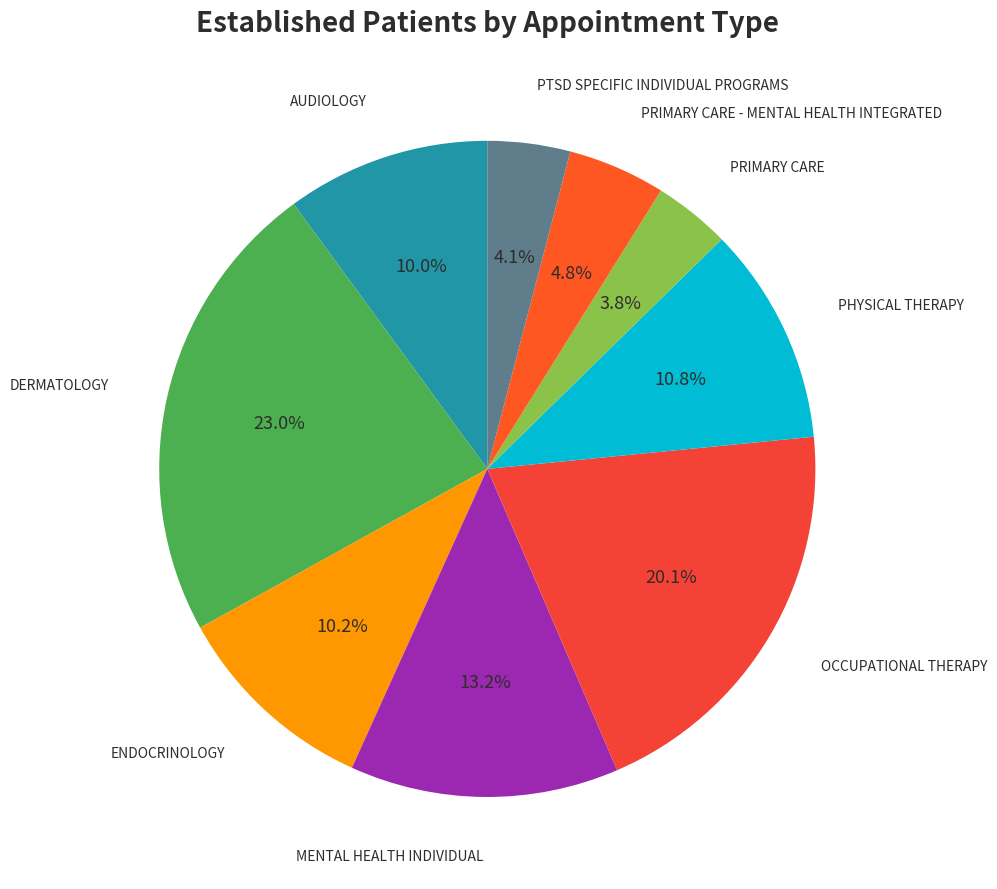

The OCCUPATIONAL THERAPY slice represents 20% of the pie. True or false?

True